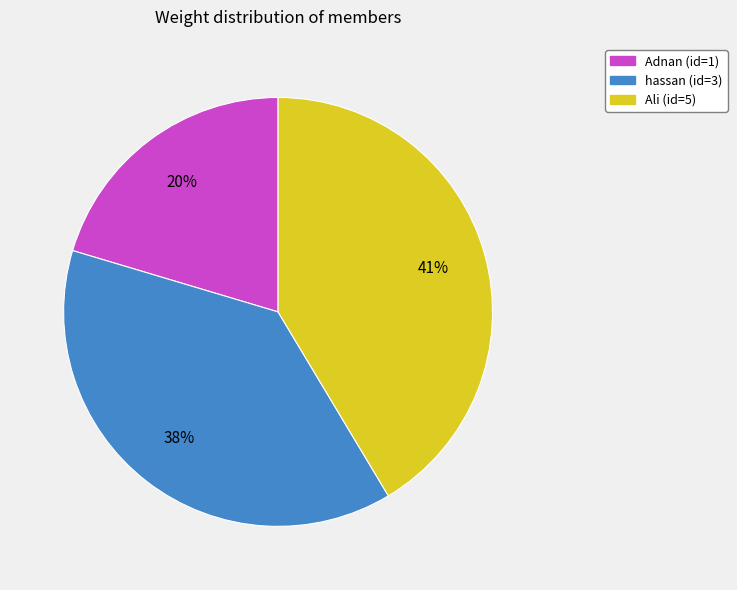

To the nearest percent, what portion does hassan (id=3) represent?

38%